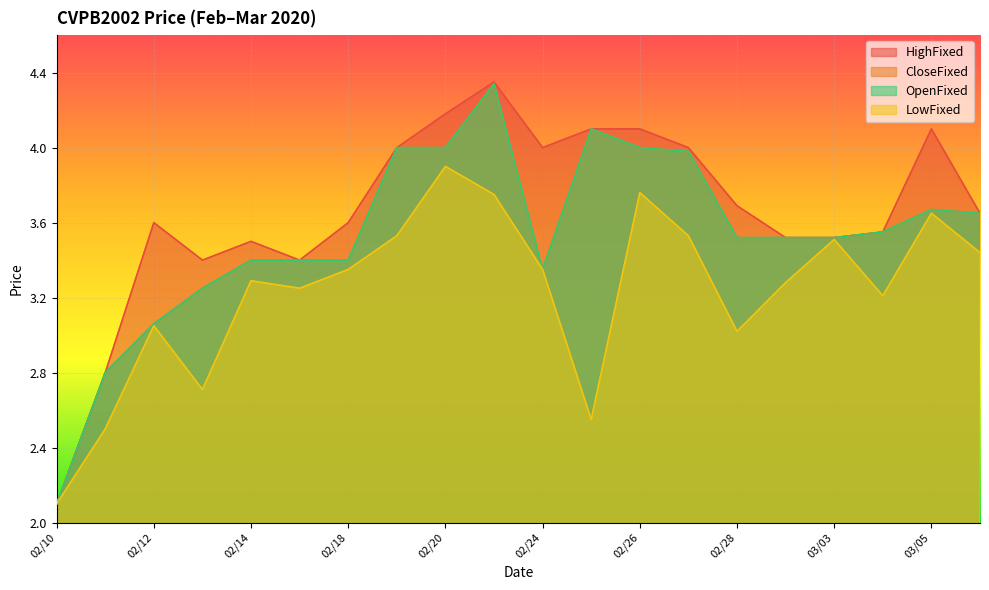

True or false: HighFixed has more than 1 points higher than both neighbors.

True